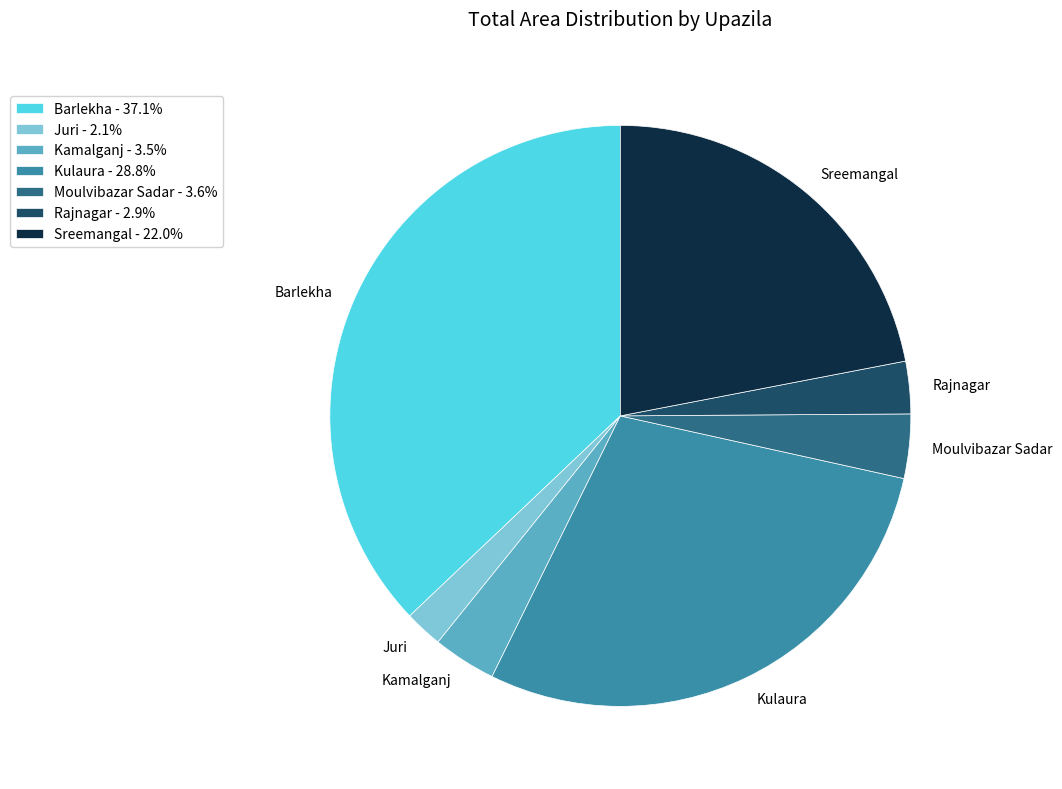

Approximately how many times larger is the value at Kulaura compared to Rajnagar?

9.9